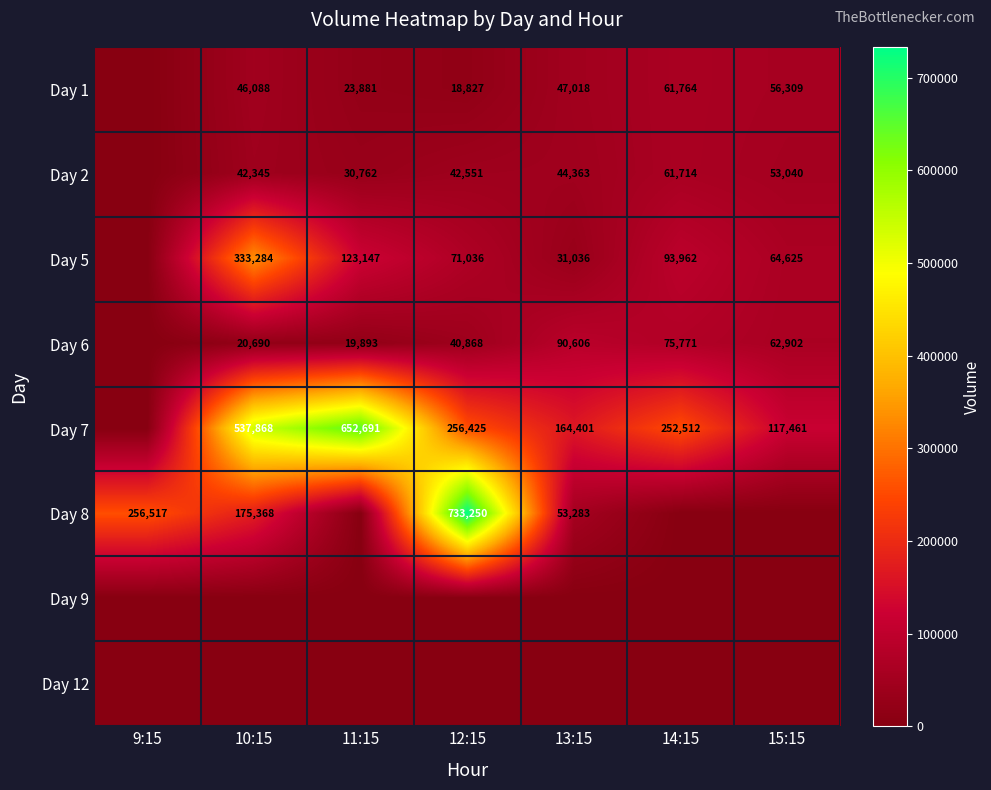

What is the sum of the Day 7 values at 15:15 and 12:15?

373886